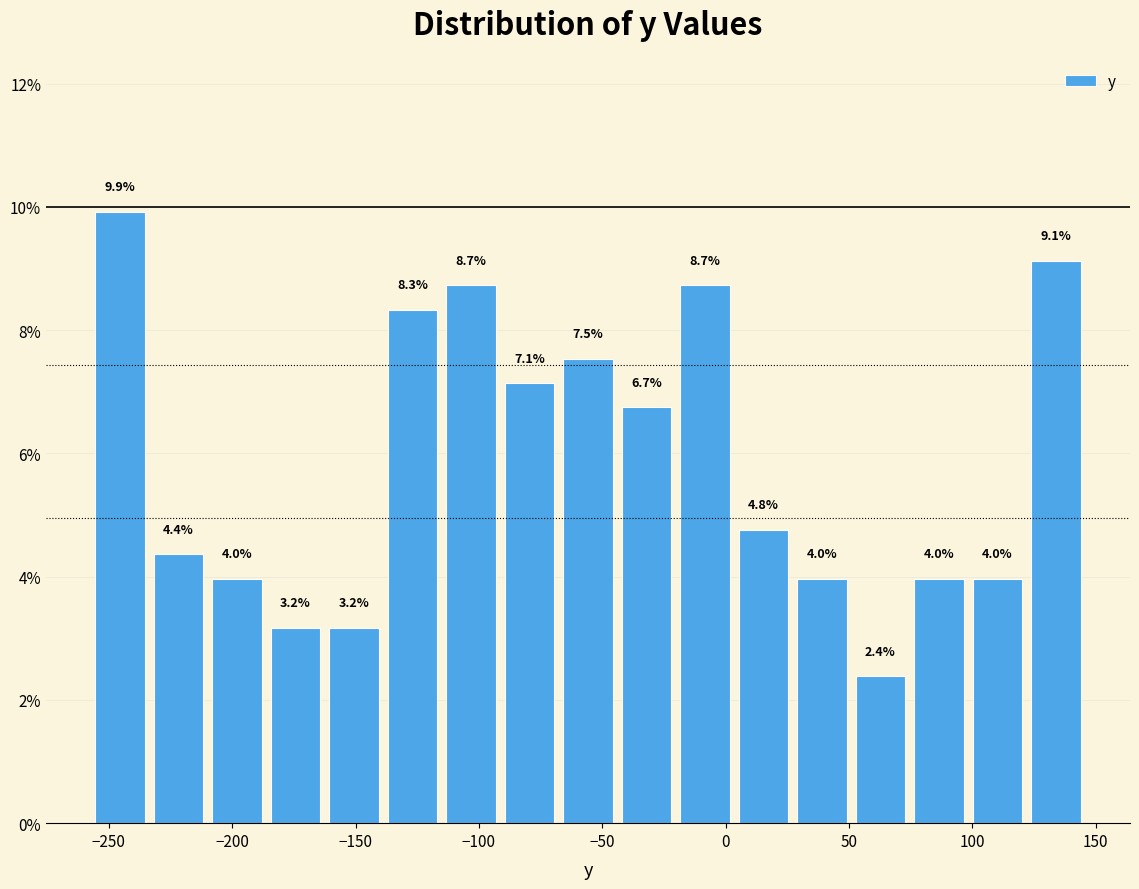

Over which range of the x-axis is the bar tallest?

-255 to -235